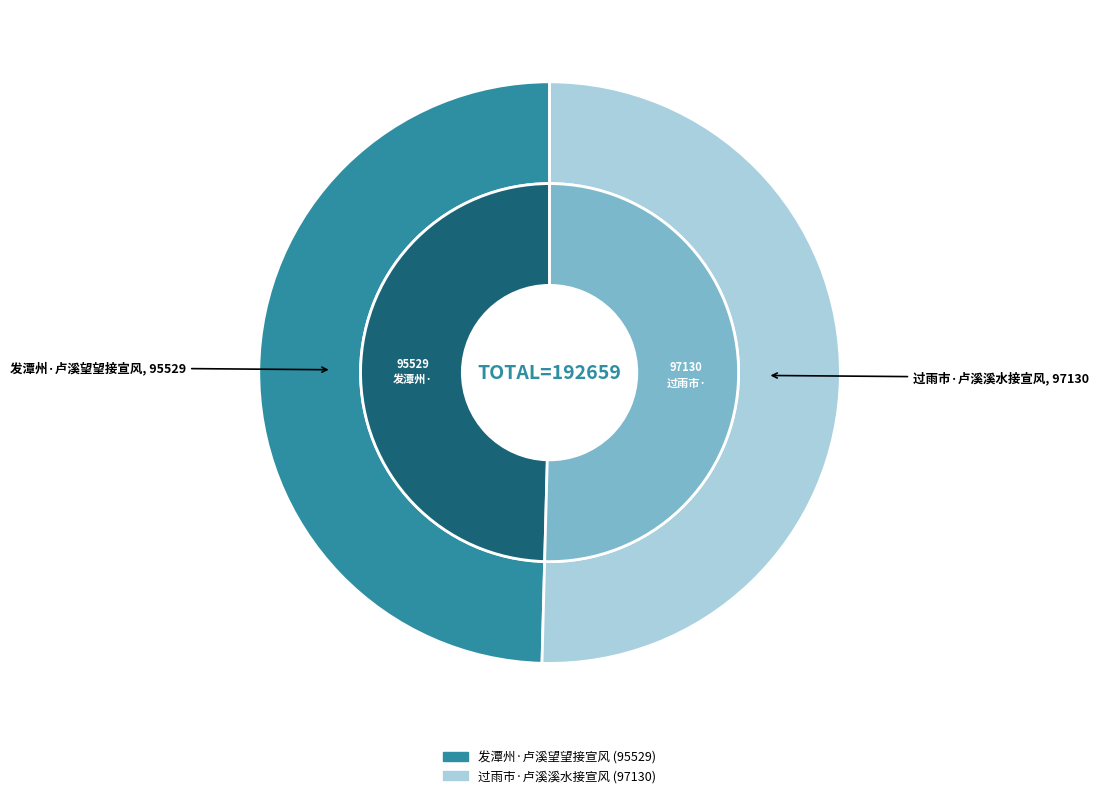

What is the smallest slice in the pie chart?

发潭州·卢溪望望接宣风